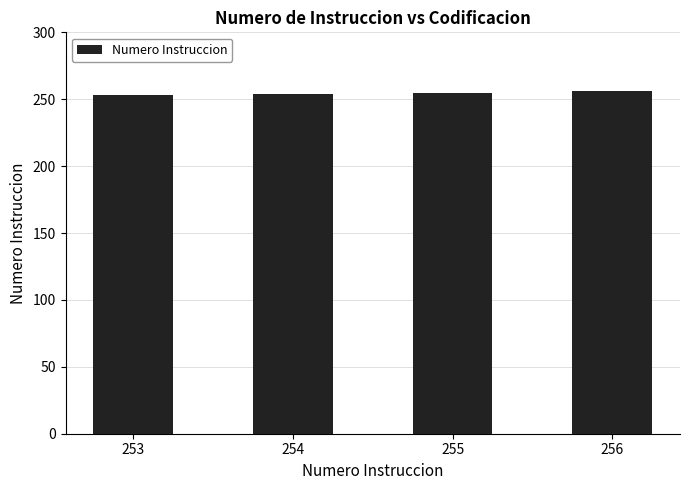

The chart shows a value of 338 at 256. True or false?

False